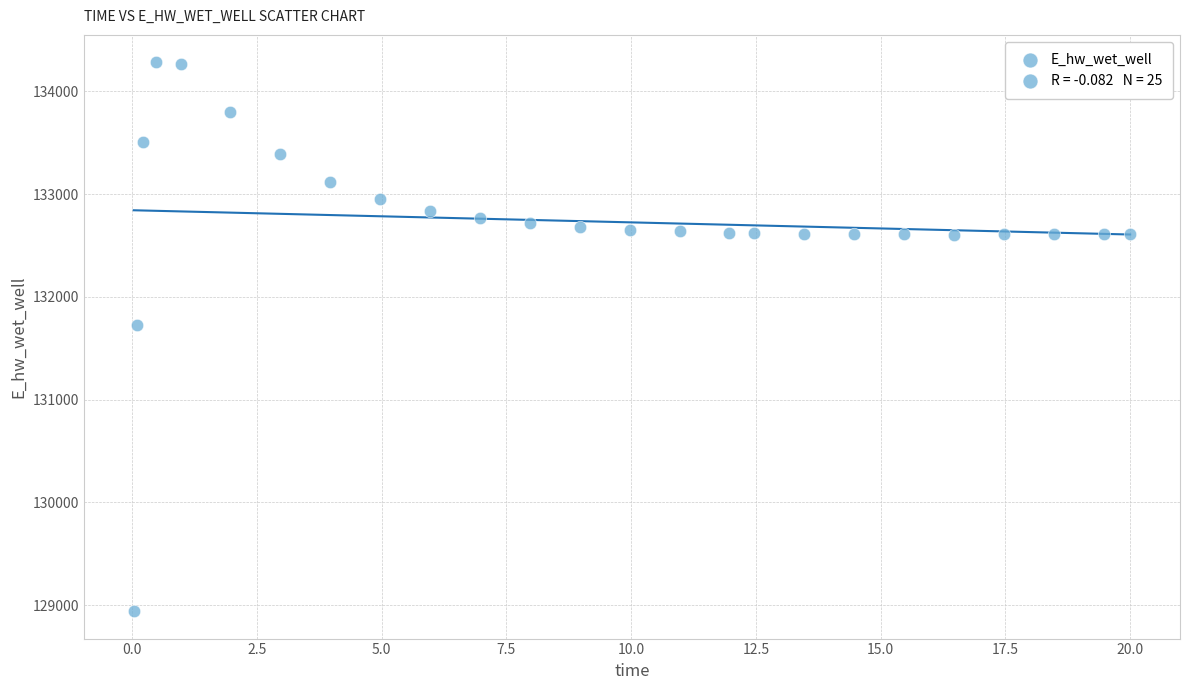

What is the range of X values (max minus min)?

20.0